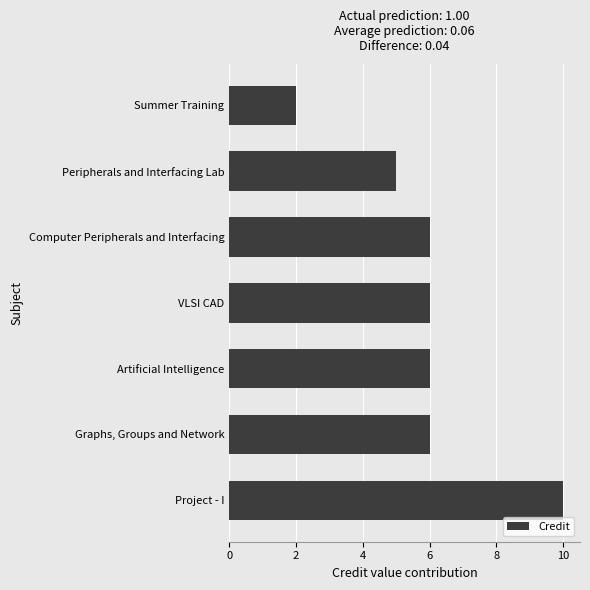

Count the number of data series in this chart.

1